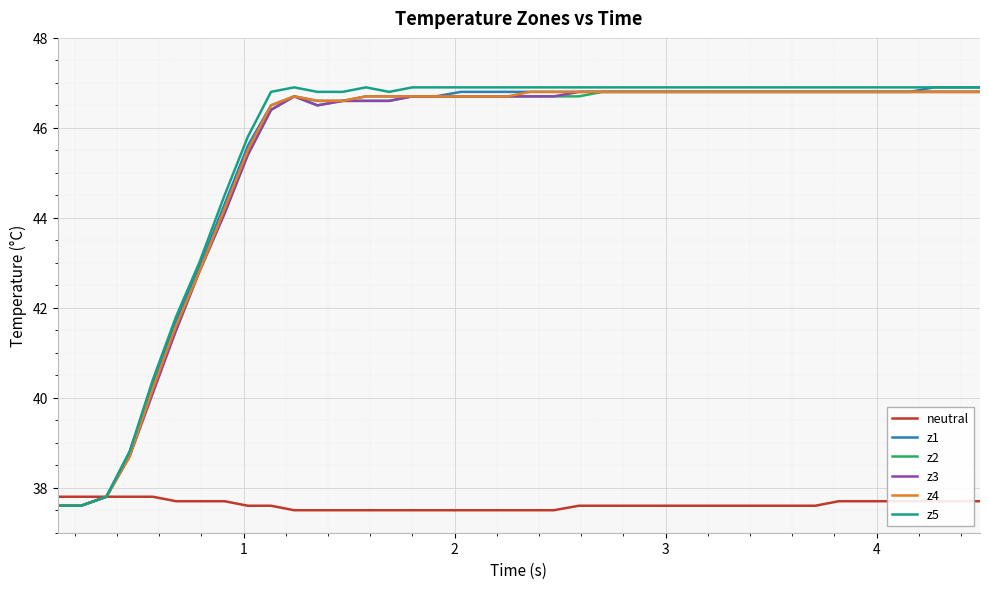

What is the sum of all neutral values?

1504.8